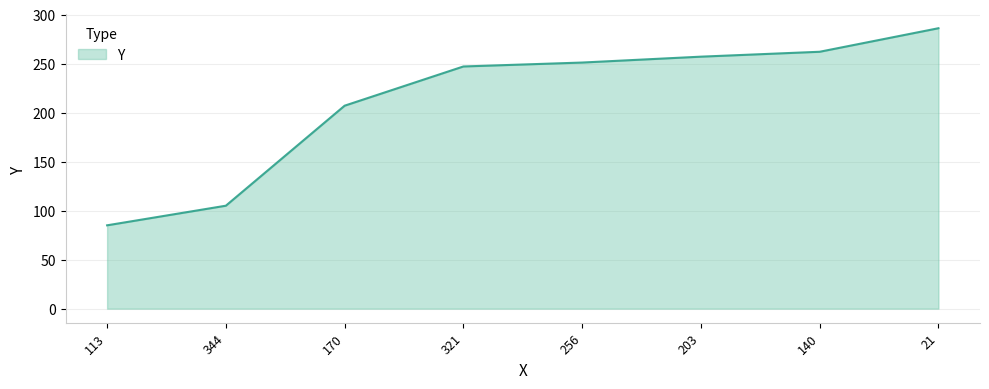

List the labels in order of value, smallest first.

113, 344, 170, 321, 256, 203, 140, 21